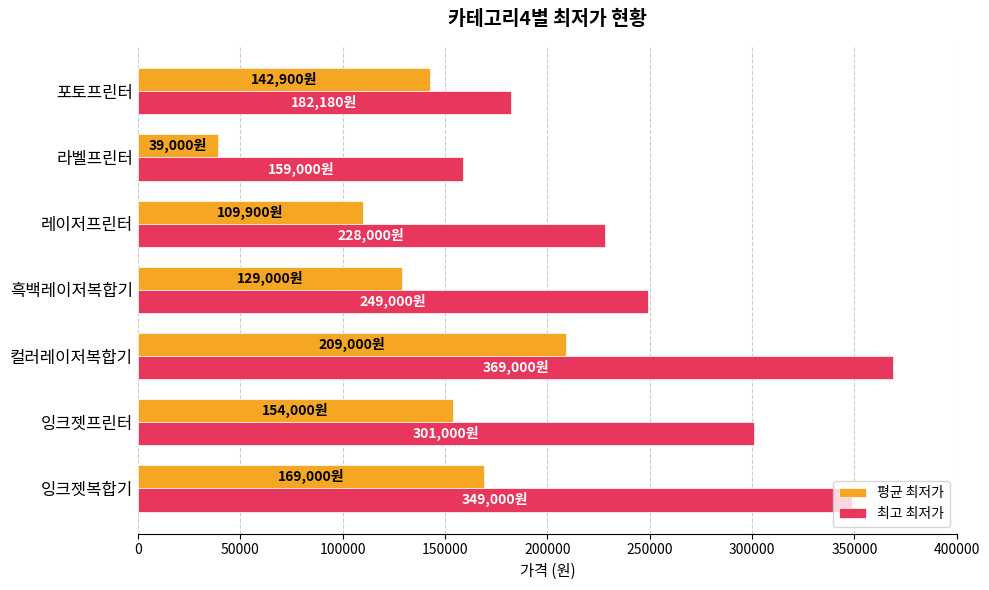

Where is 최고 최저가 nearest to the value 264000?

흑백레이저복합기